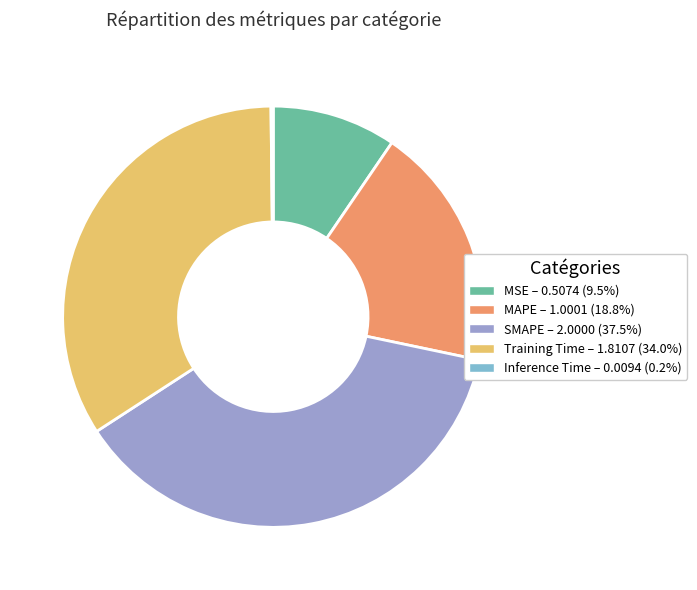

Between MSE and MAPE, which is larger?

MAPE